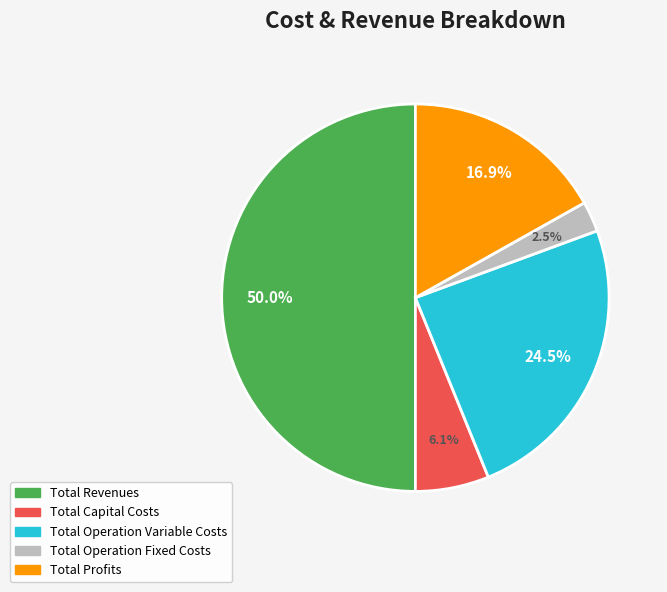

To the nearest percent, what portion does Total Revenues represent?

50%